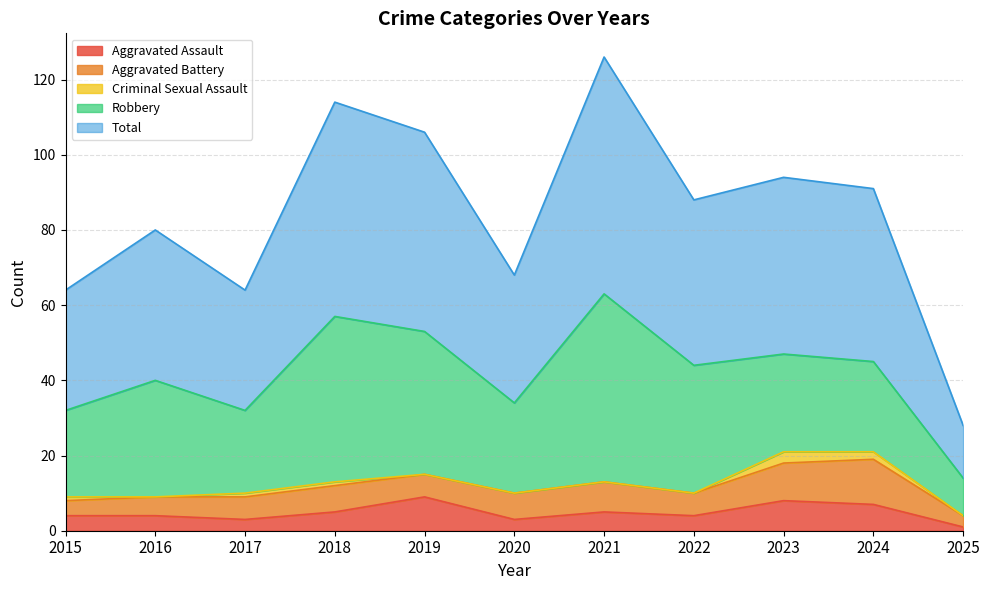

Rank the series by their maximum value, from highest to lowest.

Total, Robbery, Aggravated Battery, Aggravated Assault, Criminal Sexual Assault